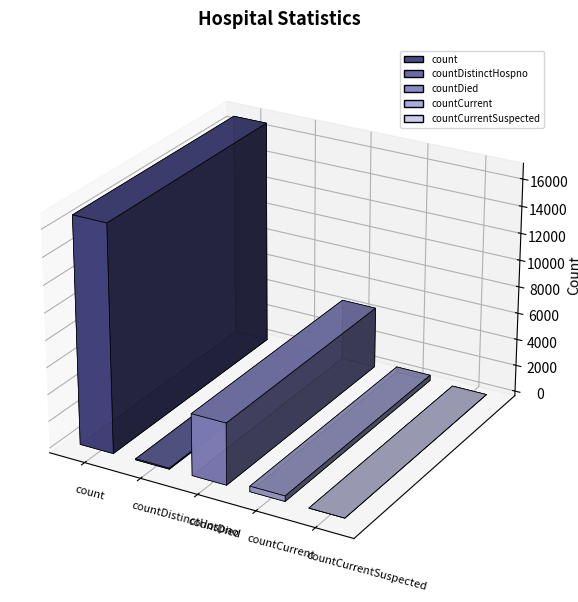

Reading left to right, extract all data points from this chart.

16794	76	4577	407	0